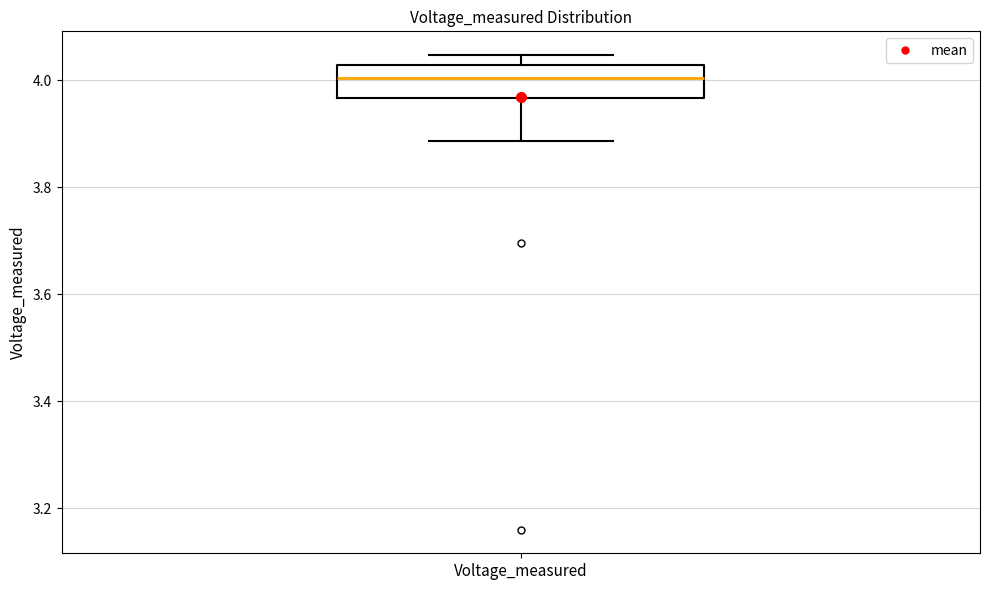

Where is the lower edge of the box for Voltage_measured on the y-axis? The values are not printed on the chart, so give them approximately, as read against the axis.

3.96